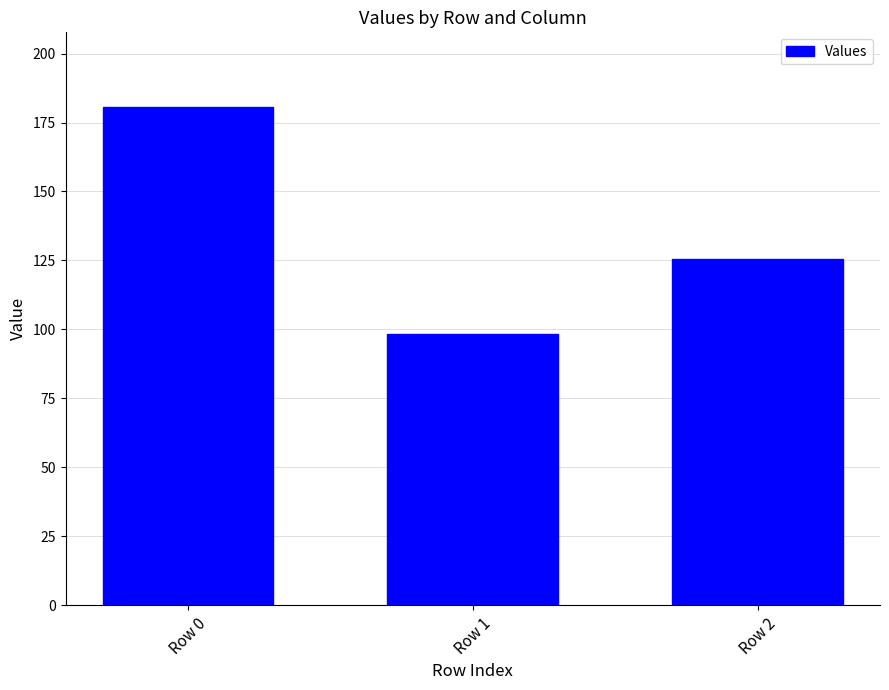

Reading left to right, list all the values displayed in this chart.

180.6	98.2	125.4